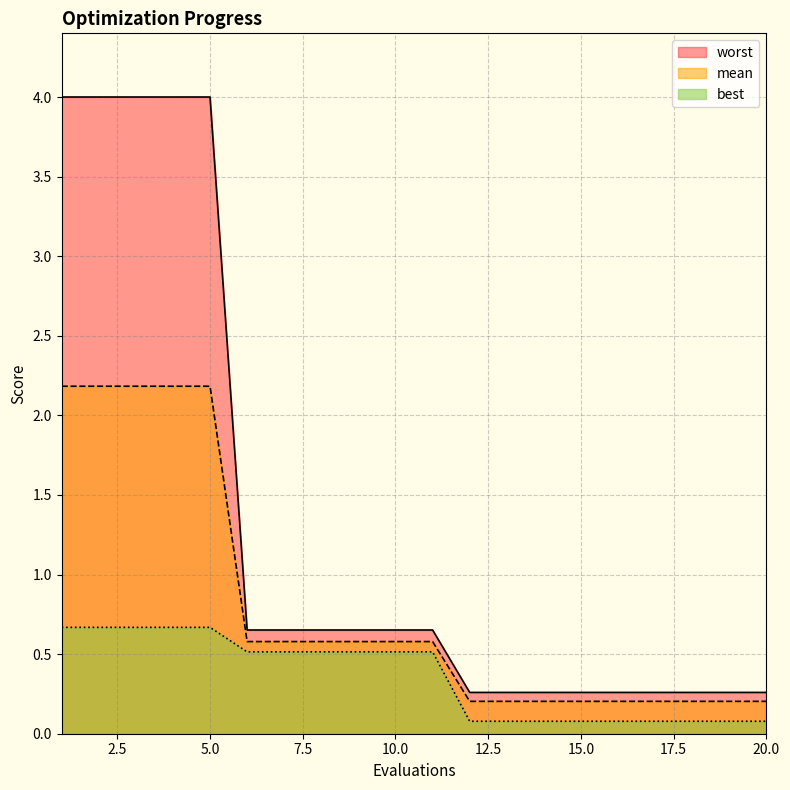

What is the average value of the mean series?

0.8